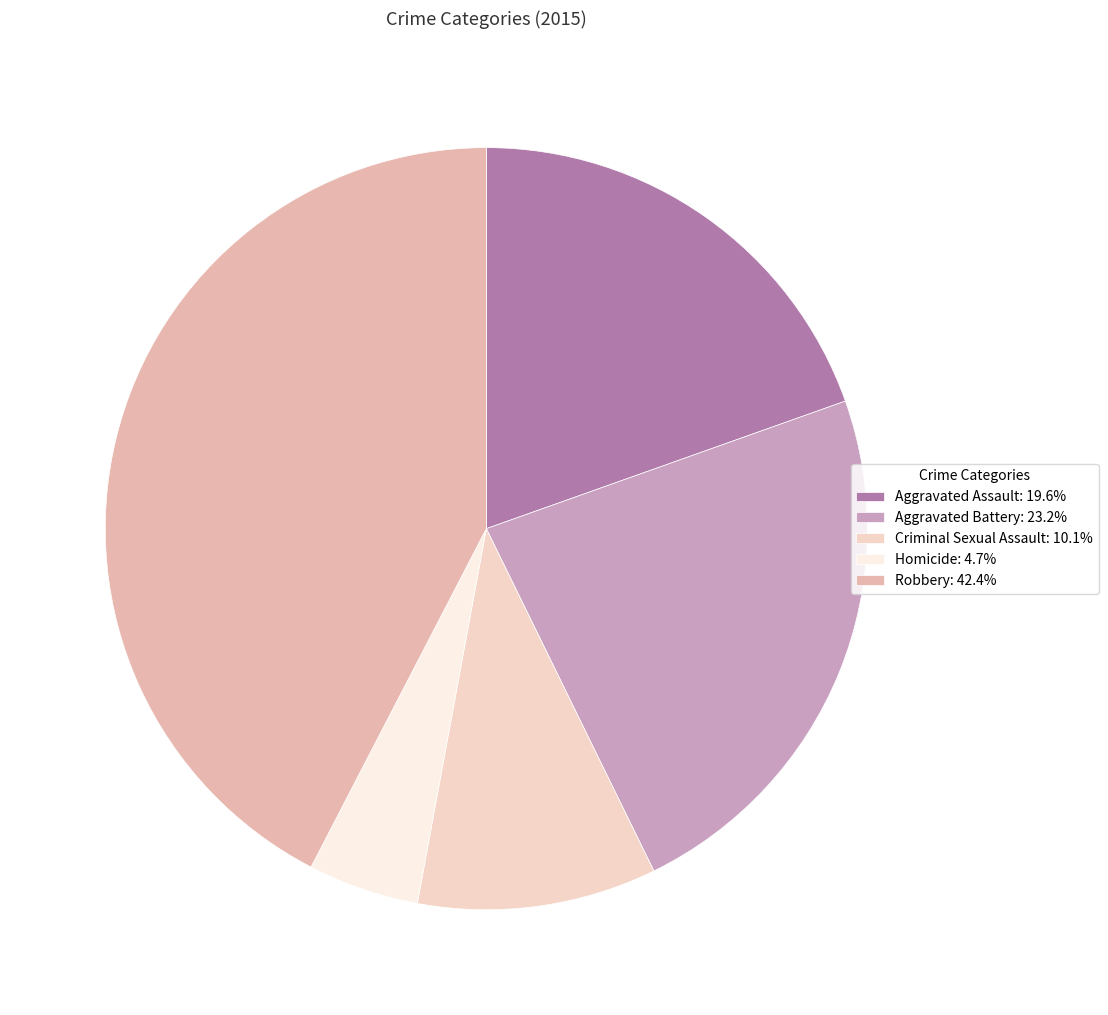

What percentage is the Aggravated Battery slice, to the nearest percent?

23%